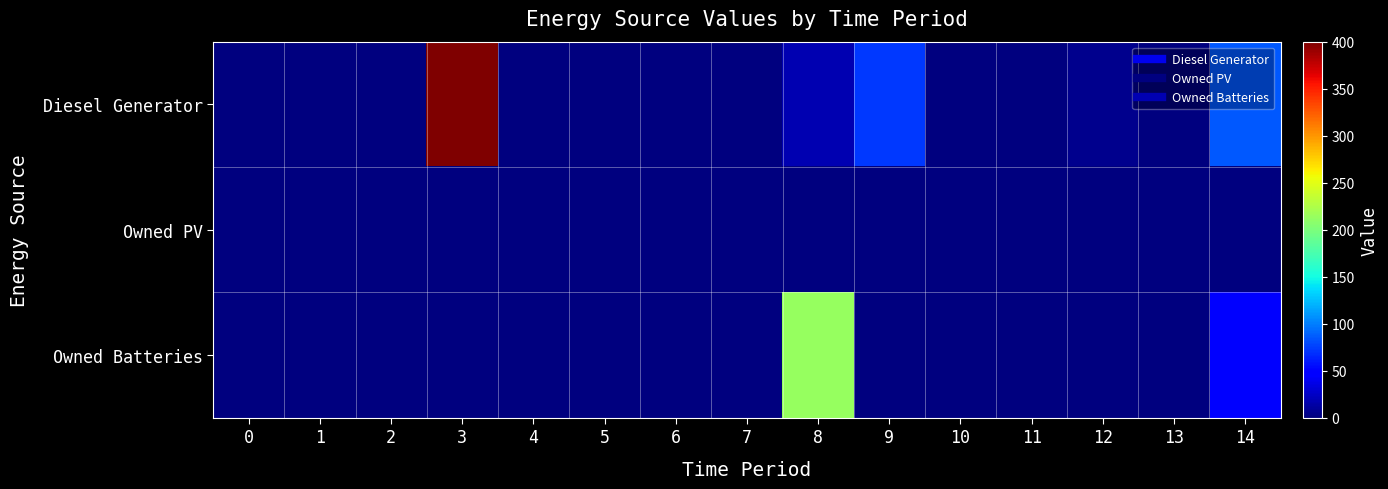

Which series has the largest range (max minus min)?

Diesel Generator